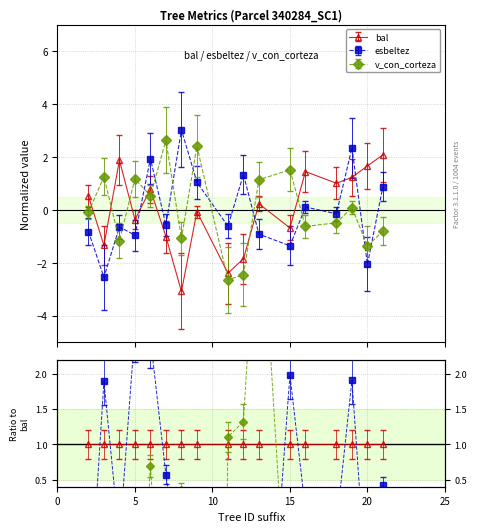

The value of v_con_corteza at 340284021 is -0.8. True or false?

True